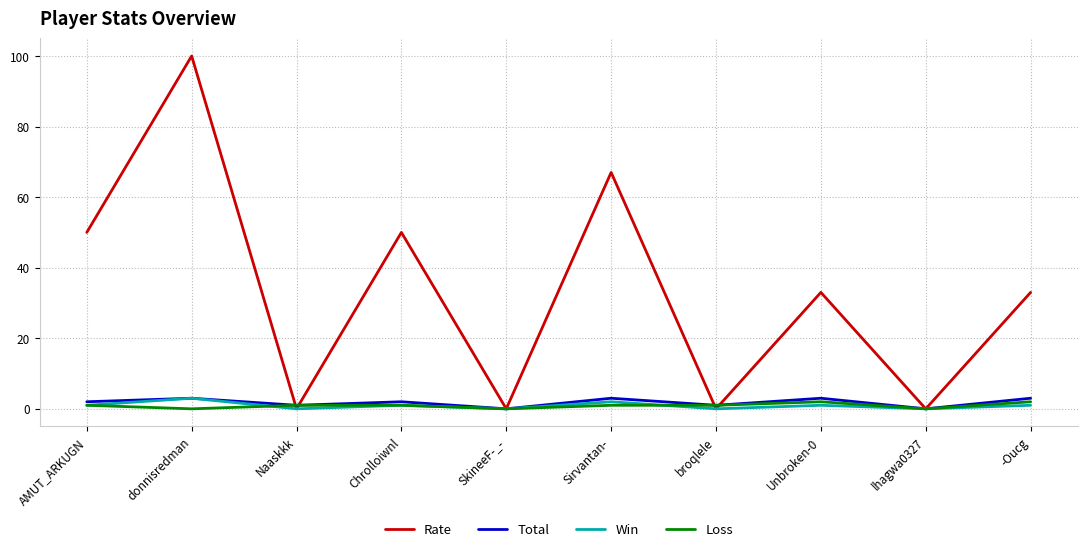

At which category is the sum across all series the highest?

donnisredman